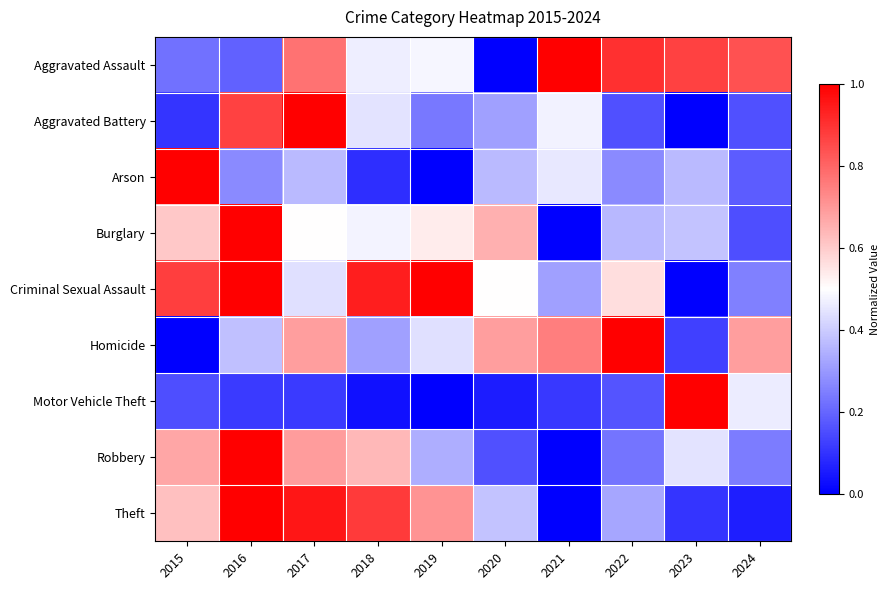

Reading left to right, transcribe all the data shown in this chart.

Aggravated Assault: 2015=0.2	2016=0.2	2017=0.8	2018=0.5	2019=0.5	2020=0.0	2021=1.0	2022=0.9	2023=0.9	2024=0.8
Aggravated Battery: 2015=0.1	2016=0.9	2017=1.0	2018=0.4	2019=0.2	2020=0.3	2021=0.5	2022=0.2	2023=0.0	2024=0.2
Arson: 2015=1.0	2016=0.3	2017=0.4	2018=0.1	2019=0.0	2020=0.4	2021=0.5	2022=0.3	2023=0.4	2024=0.2
Burglary: 2015=0.6	2016=1.0	2017=0.5	2018=0.5	2019=0.5	2020=0.7	2021=0.0	2022=0.4	2023=0.4	2024=0.2
Criminal Sexual Assault: 2015=0.9	2016=1.0	2017=0.4	2018=0.9	2019=1.0	2020=0.5	2021=0.3	2022=0.6	2023=0.0	2024=0.2
Homicide: 2015=0.0	2016=0.4	2017=0.7	2018=0.3	2019=0.4	2020=0.7	2021=0.8	2022=1.0	2023=0.1	2024=0.7
Motor Vehicle Theft: 2015=0.2	2016=0.1	2017=0.1	2018=0.0	2019=0.0	2020=0.1	2021=0.1	2022=0.2	2023=1.0	2024=0.5
Robbery: 2015=0.7	2016=1.0	2017=0.7	2018=0.6	2019=0.3	2020=0.2	2021=0.0	2022=0.2	2023=0.4	2024=0.2
Theft: 2015=0.6	2016=1.0	2017=1.0	2018=0.9	2019=0.7	2020=0.4	2021=0.0	2022=0.3	2023=0.1	2024=0.1